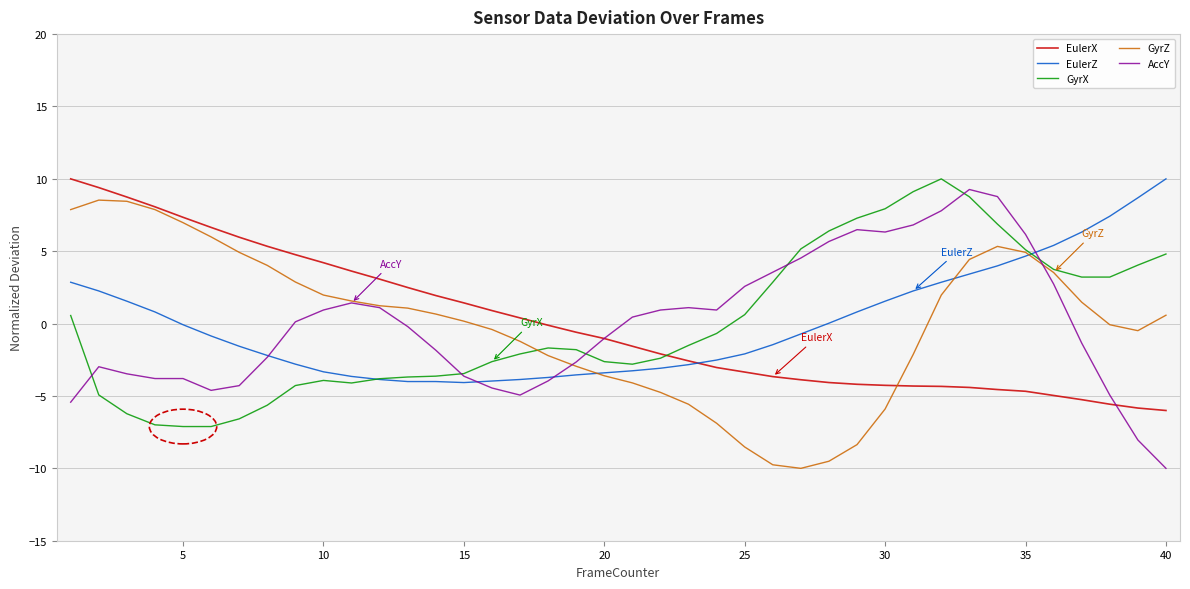

What is the lowest value of the EulerX series?

-6.0